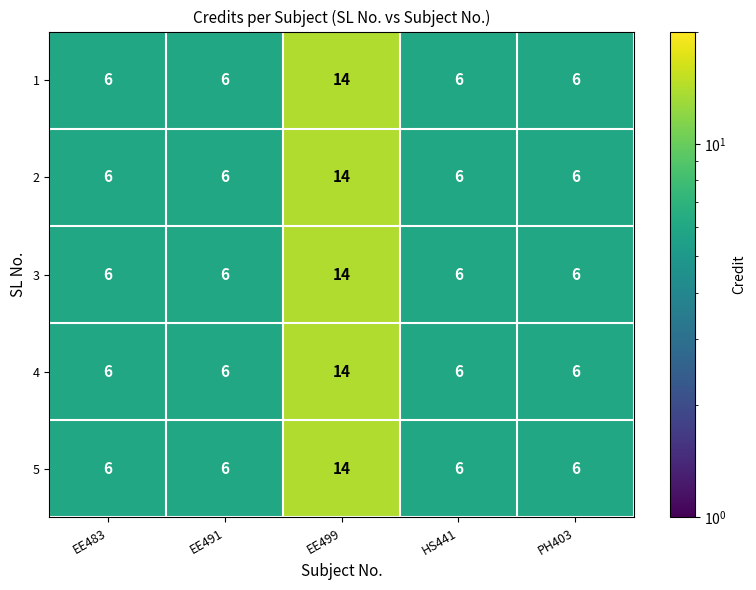

What is the sum of the 1 values at EE499 and HS441?

20